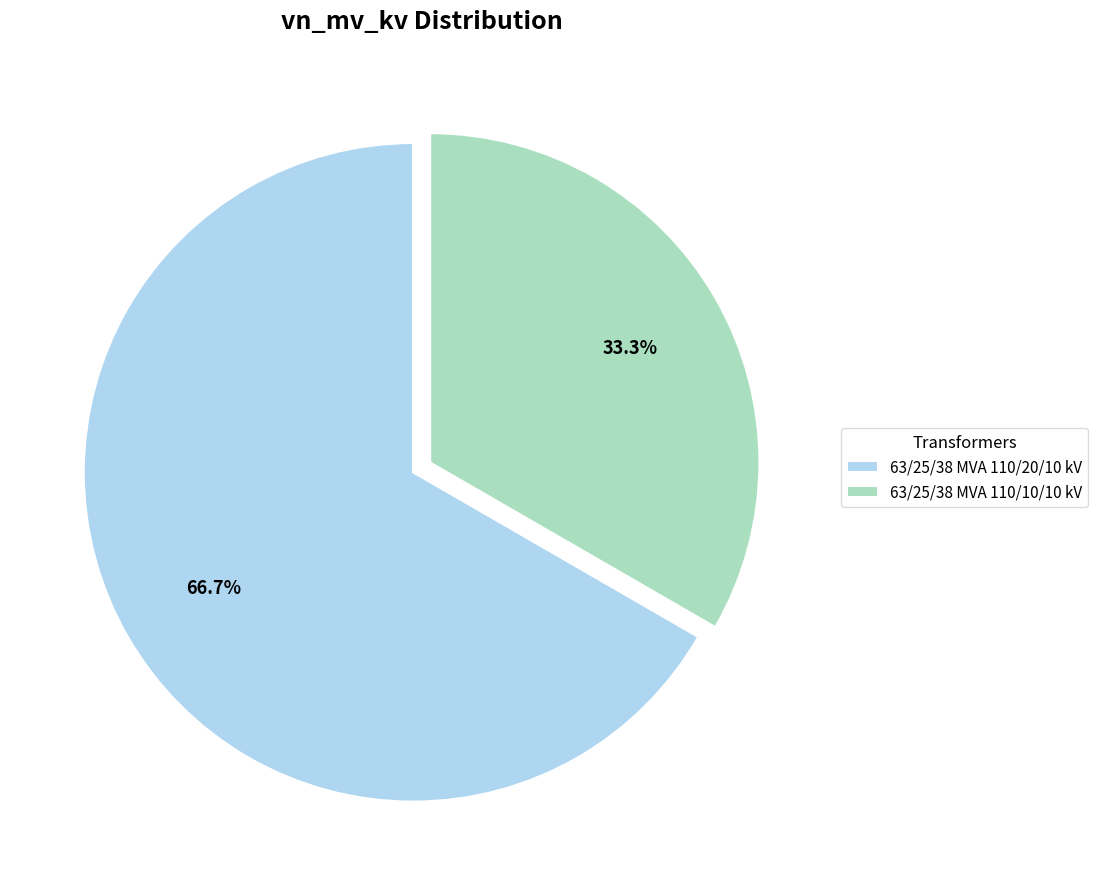

To the nearest percent, what percentage of the pie is 63/25/38 MVA 110/10/10 kV?

33%